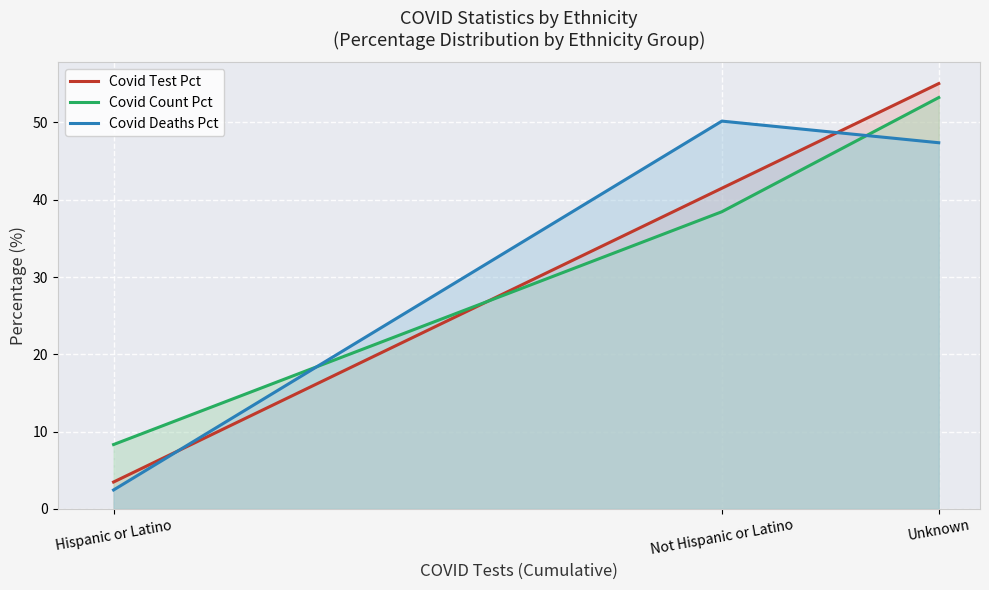

At which label is Covid Count Pct closest to 30?

Not Hispanic or Latino